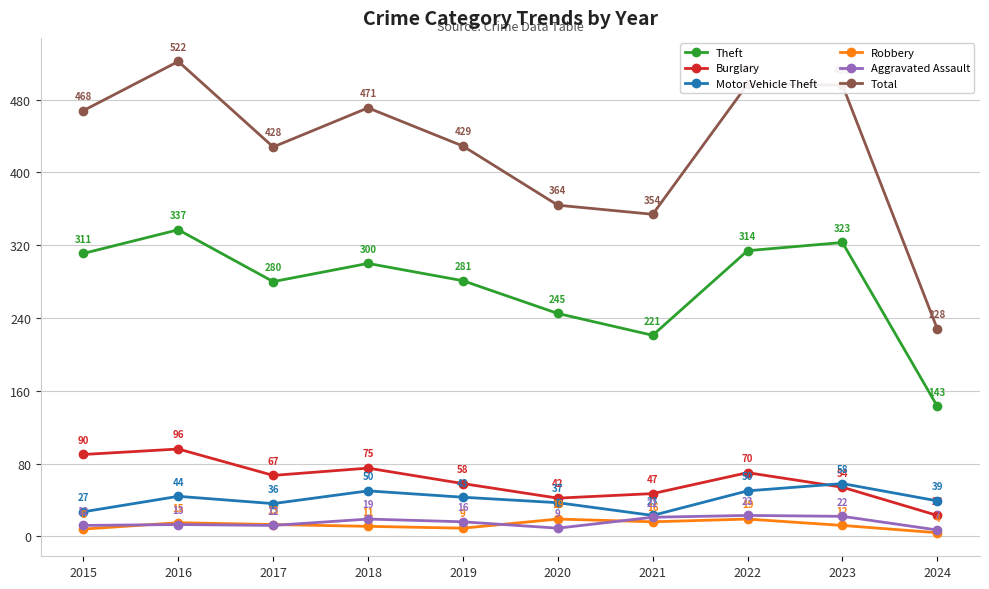

In Aggravated Assault, how many points are higher than both neighbors (excluding endpoints)?

3